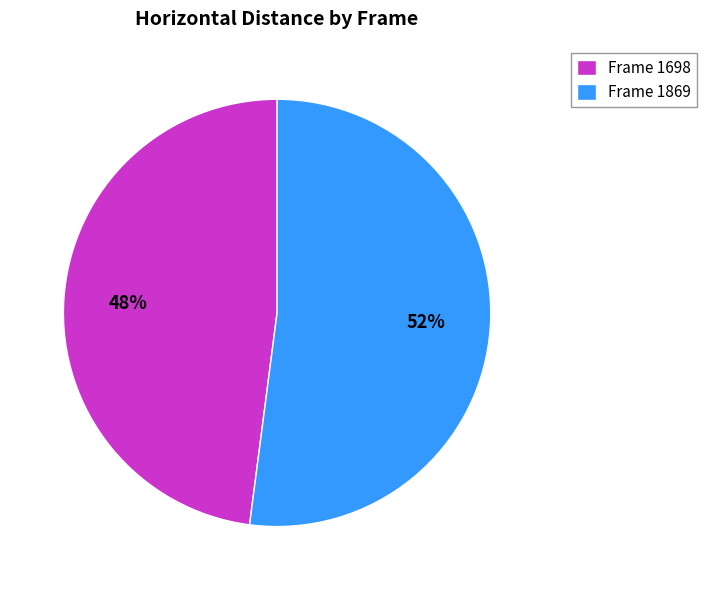

The Frame 1869 slice represents 38% of the pie. True or false?

False